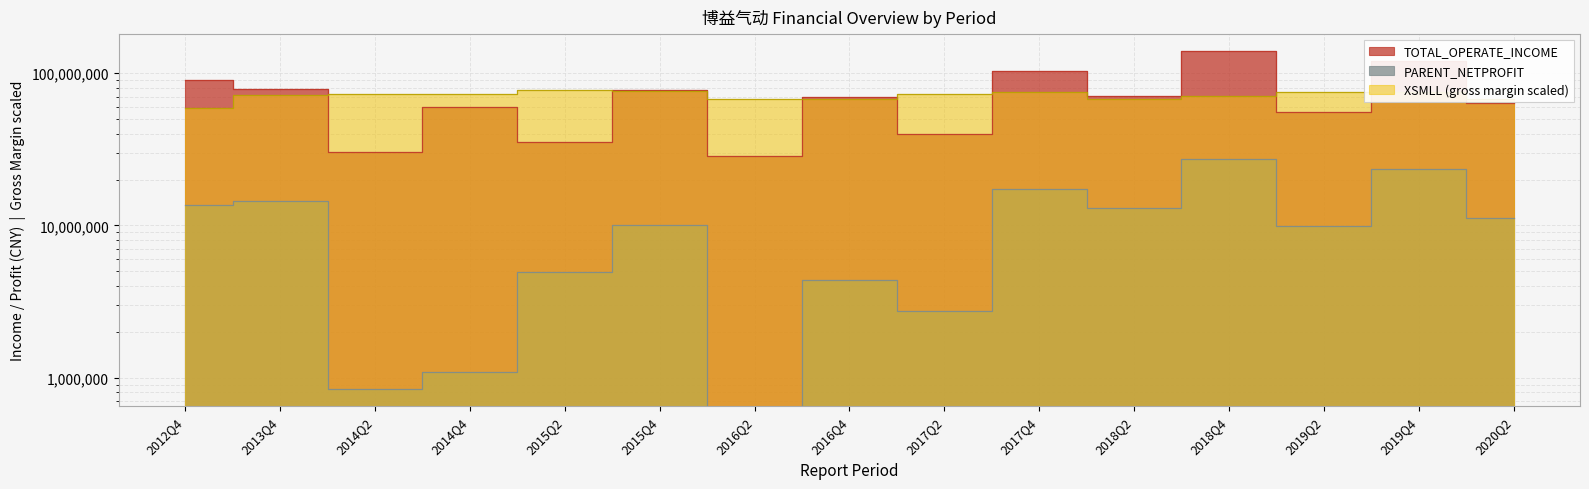

What is the highest value of the PARENT_NETPROFIT series?

27473016.7